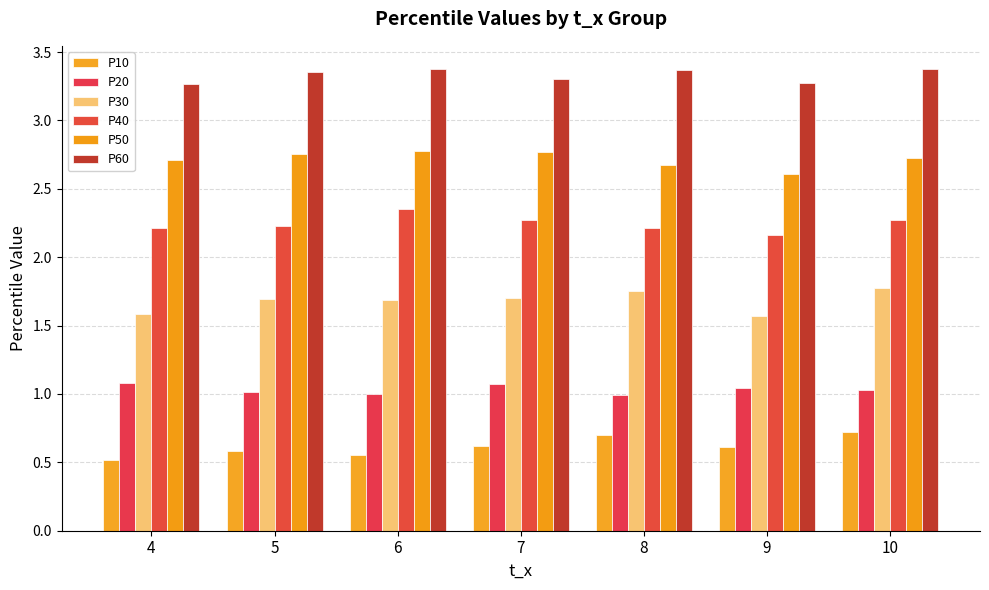

Is the value of P50 at 6 greater than the value of P10 at 4?

Yes